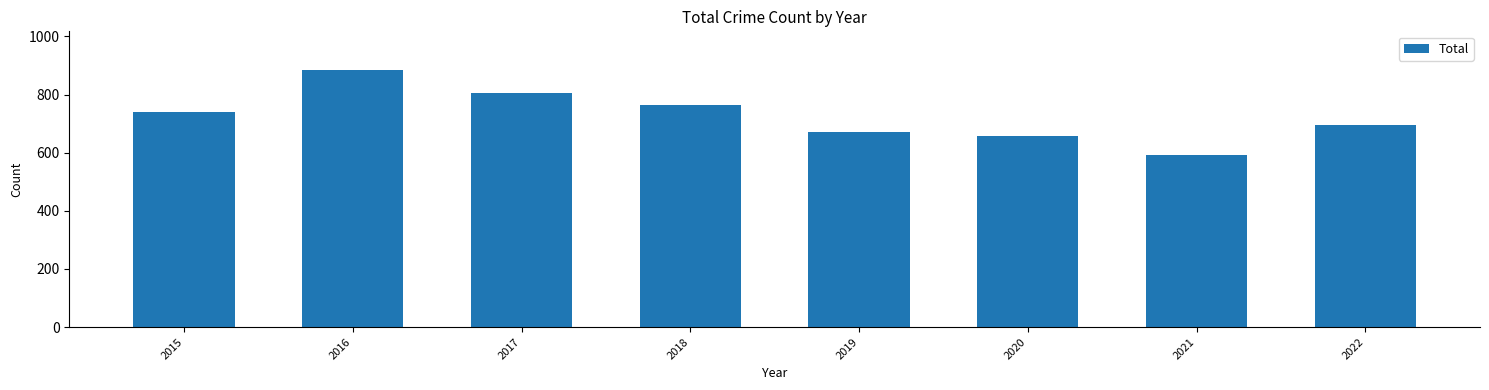

The value at 2017 is 1386. True or false?

False